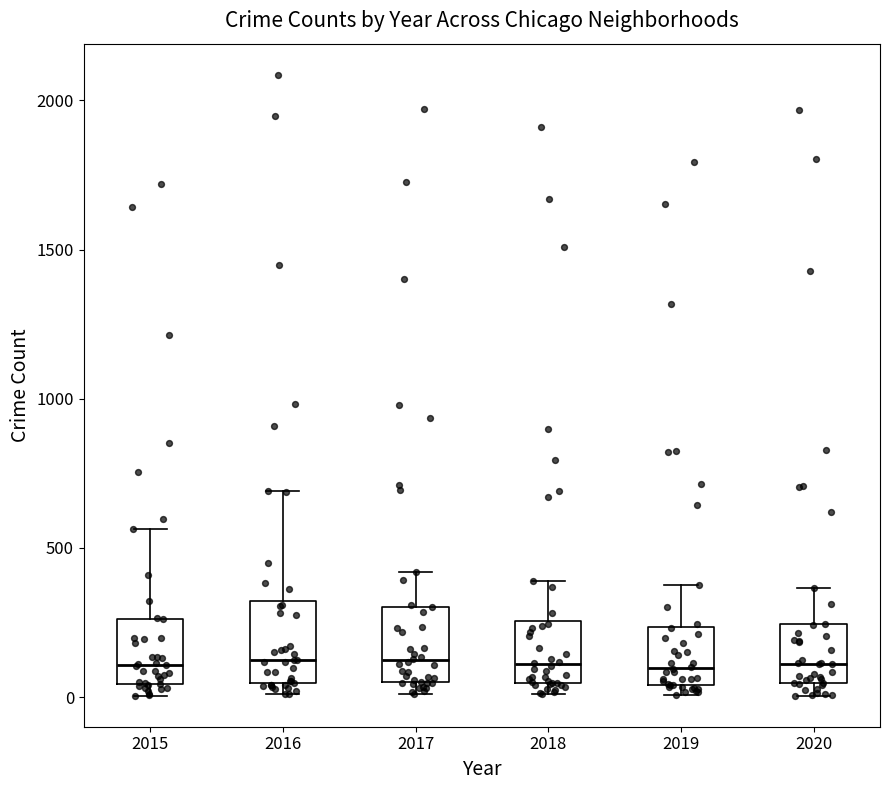

Reading left to right, read every box against the y-axis: the position of its median line, the range the box covers, and the ends of its whiskers. The values are not printed on the chart, so give them approximately, as read against the axis.

2015: median 100, box 50 to 250, whiskers 0 to 550
2016: median 150, box 50 to 300, whiskers 0 to 700
2017: median 100, box 50 to 300, whiskers 0 to 400
2018: median 100, box 50 to 250, whiskers 0 to 400
2019: median 100, box 50 to 250, whiskers 0 to 400
2020: median 100, box 50 to 250, whiskers 0 to 350